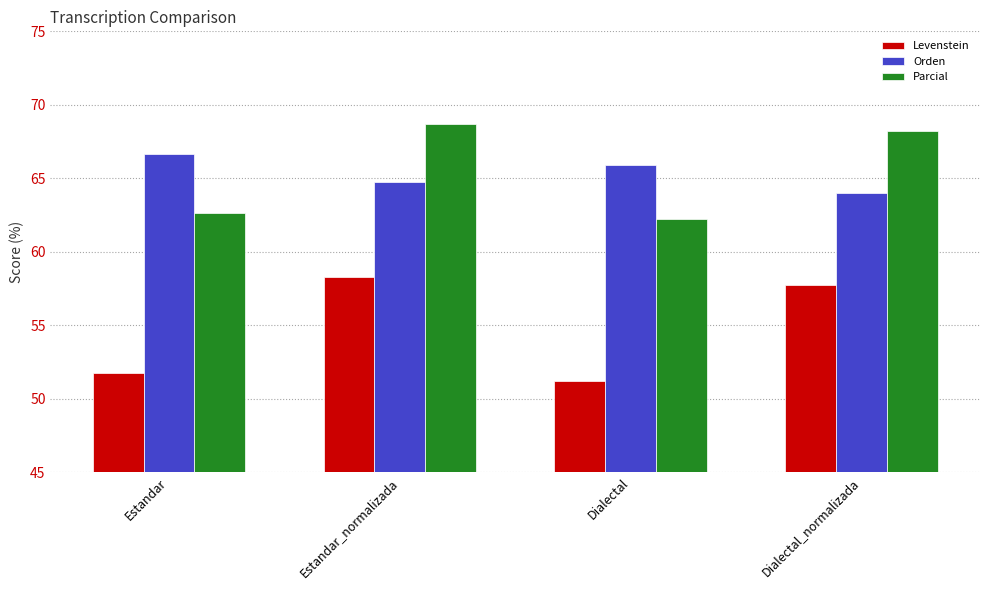

What is the difference between the maximum and minimum values in the Orden series?

2.6